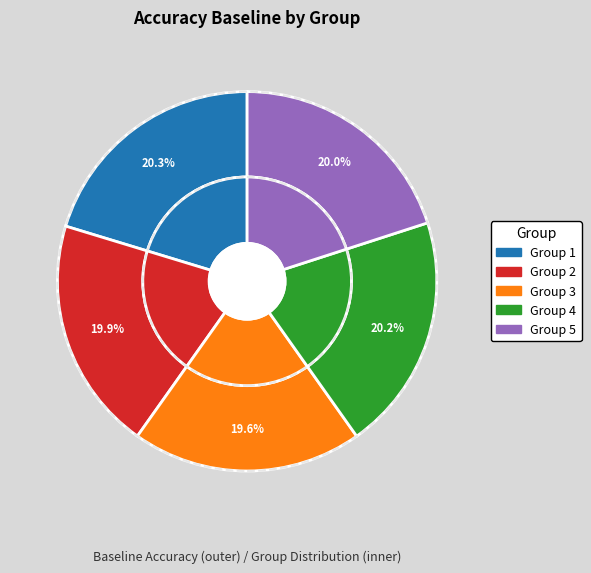

What is the smallest slice in the pie chart?

3